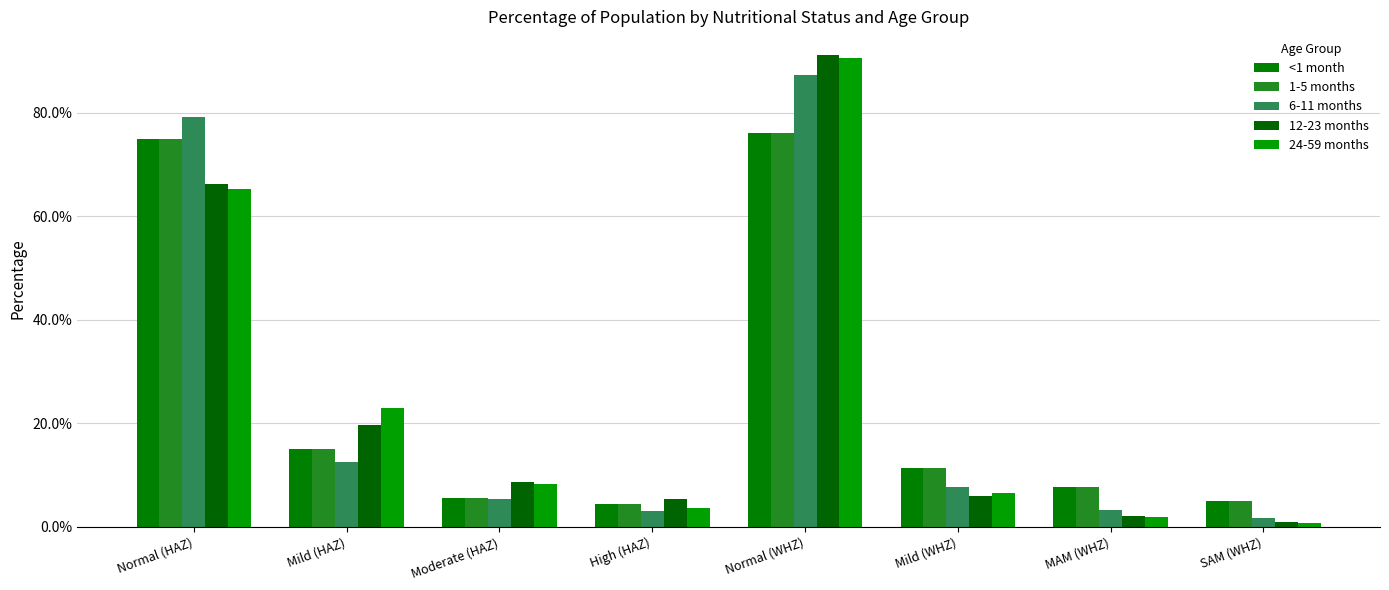

List the series in order of their peak value, highest first.

12-23 months, 24-59 months, 6-11 months, <1 month, 1-5 months